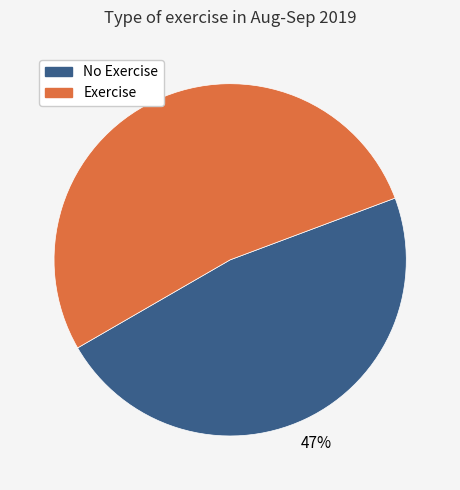

To the nearest percent, what is the average slice percentage?

50%